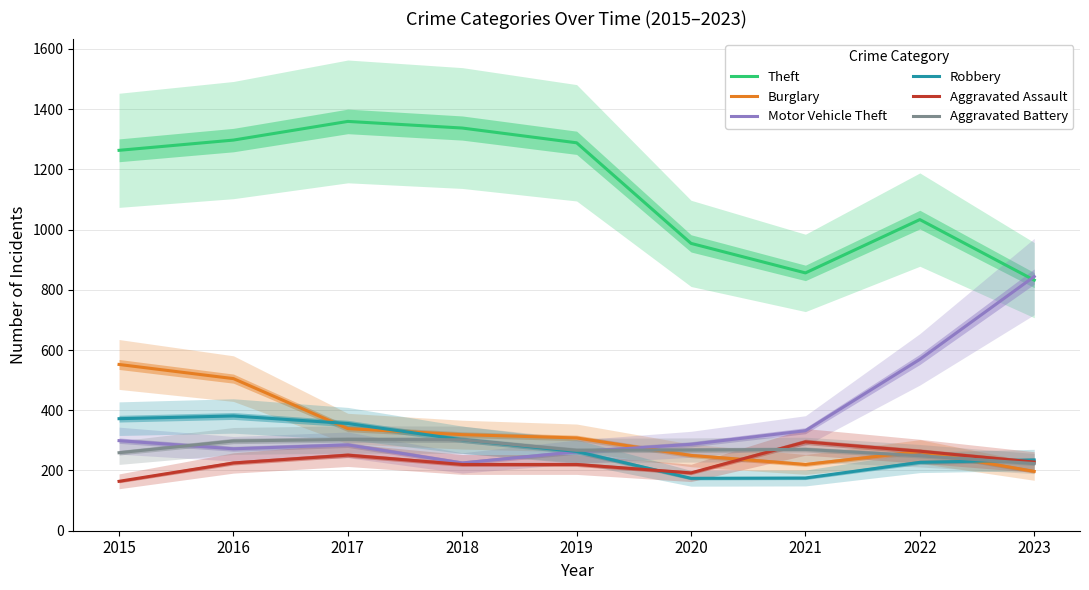

True or false: Motor Vehicle Theft has more than 2 points higher than both neighbors.

False